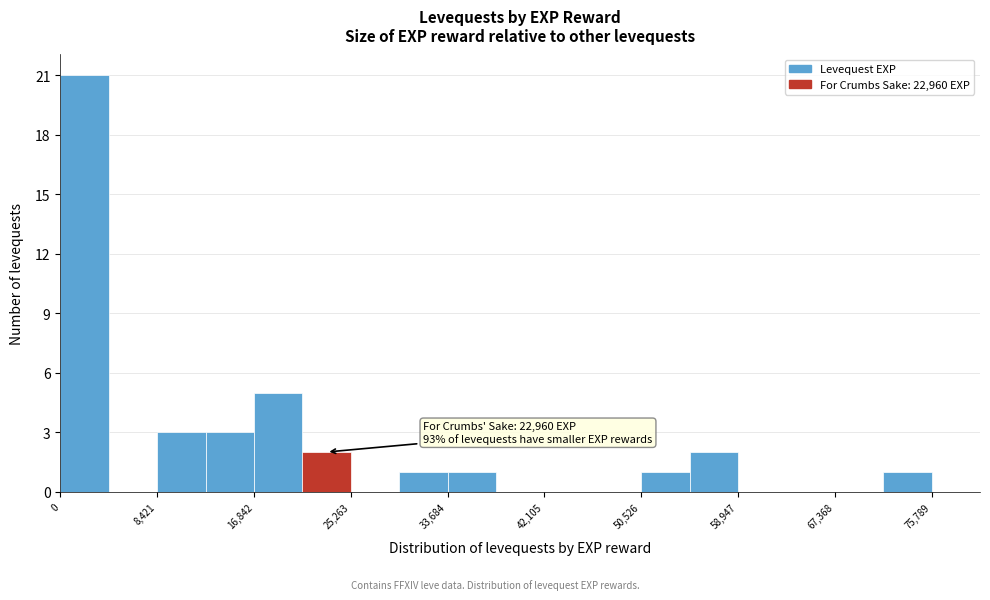

Which range on the x-axis has the tallest bar?

0 to 4000